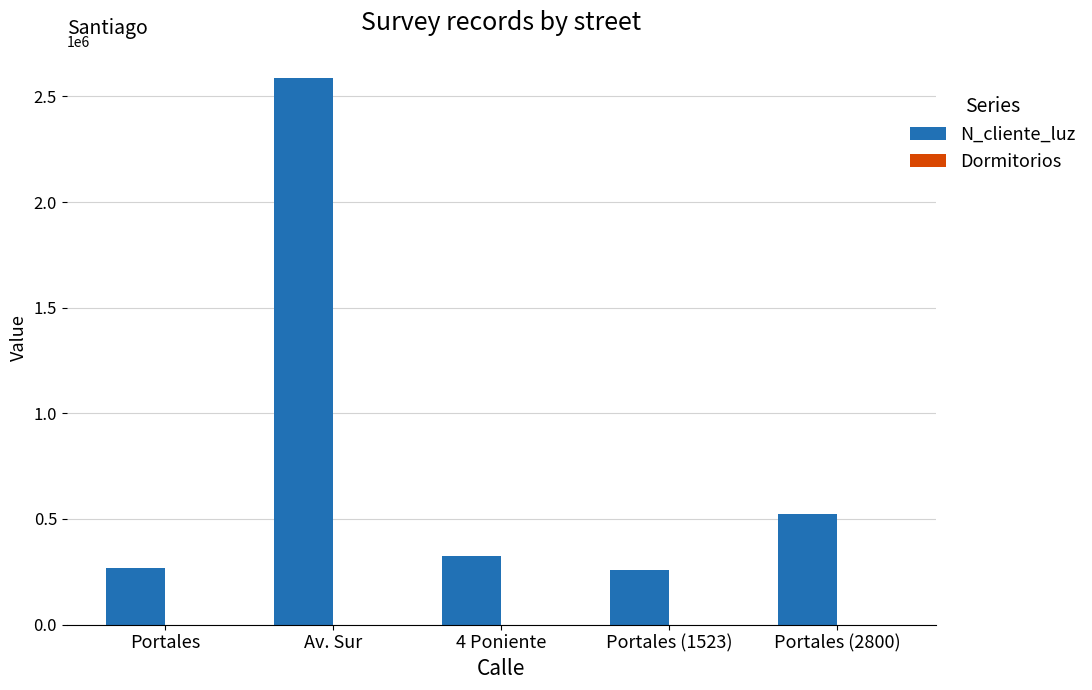

Does the chart contain stacked bars?

No